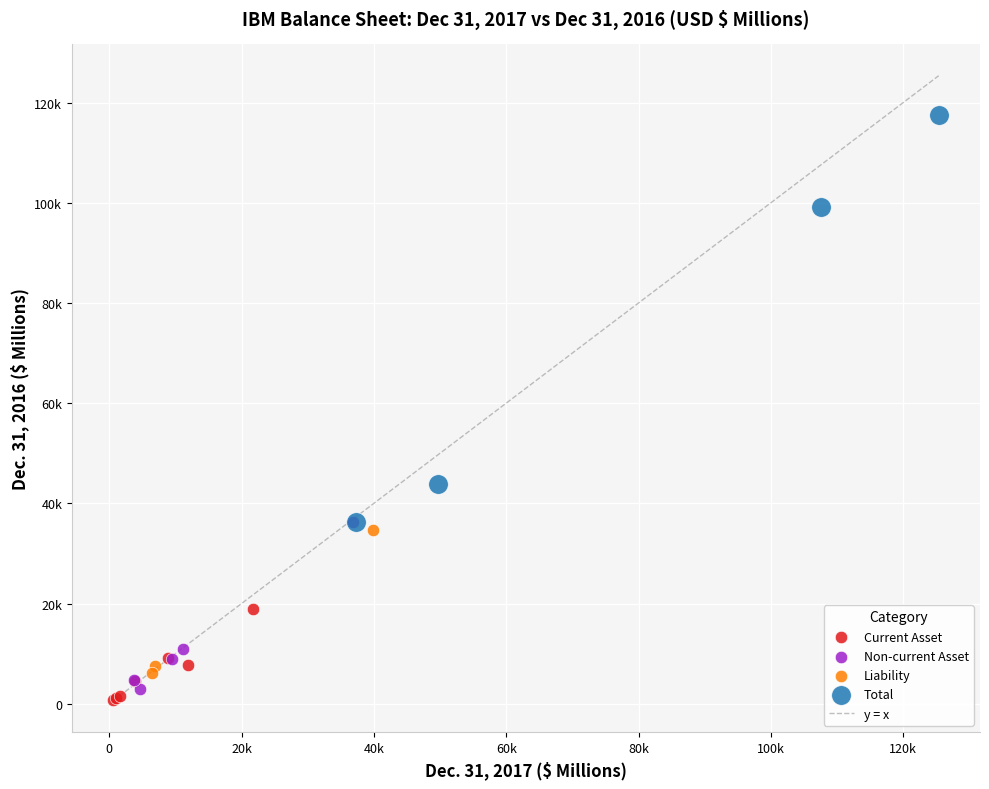

Which series reaches the minimum Y coordinate?

Current Asset